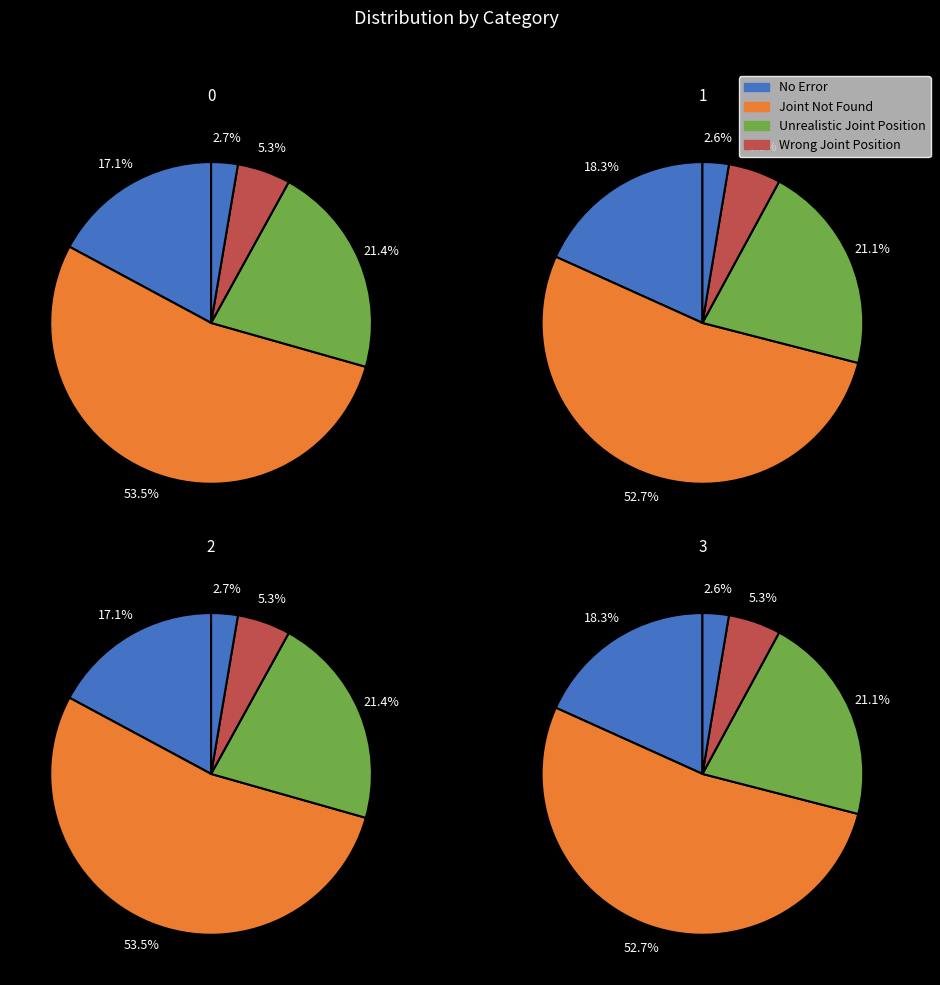

What is the ratio of the value at 1 to the value at 3?

1.0